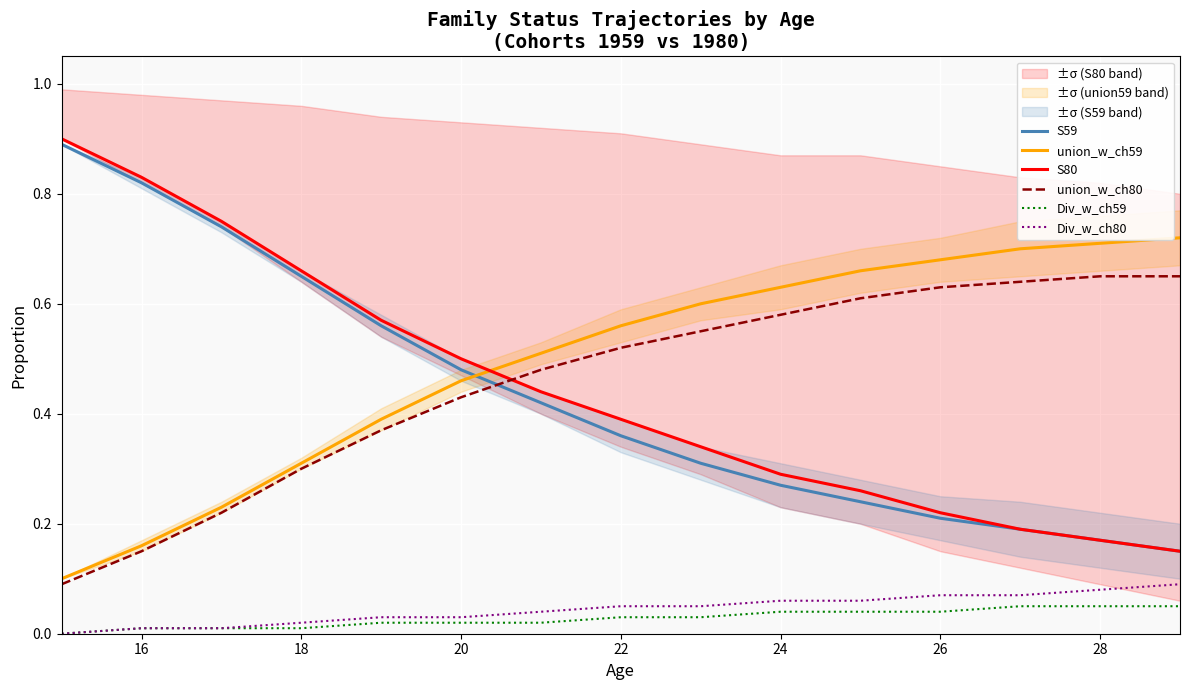

Reading right to left, transcribe all the data shown in this chart.

S59: 0.1	0.2	0.2	0.2	0.2	0.3	0.3	0.4	0.4	0.5	0.6	0.7	0.7	0.8	0.9
union_w_ch59: 0.7	0.7	0.7	0.7	0.7	0.6	0.6	0.6	0.5	0.5	0.4	0.3	0.2	0.2	0.1
S80: 0.1	0.2	0.2	0.2	0.3	0.3	0.3	0.4	0.4	0.5	0.6	0.7	0.8	0.8	0.9
union_w_ch80: 0.7	0.7	0.6	0.6	0.6	0.6	0.6	0.5	0.5	0.4	0.4	0.3	0.2	0.1	0.1
Div_w_ch59: 0.1	0.1	0.1	0.0	0.0	0.0	0.0	0.0	0.0	0.0	0.0	0.0	0.0	0.0	0.0
Div_w_ch80: 0.1	0.1	0.1	0.1	0.1	0.1	0.1	0.1	0.0	0.0	0.0	0.0	0.0	0.0	0.0